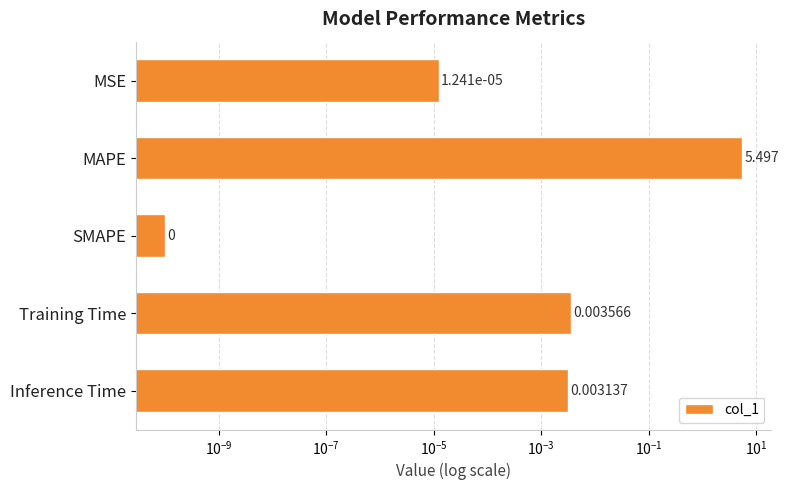

The chart shows a value of 0.0 at Training Time. True or false?

False